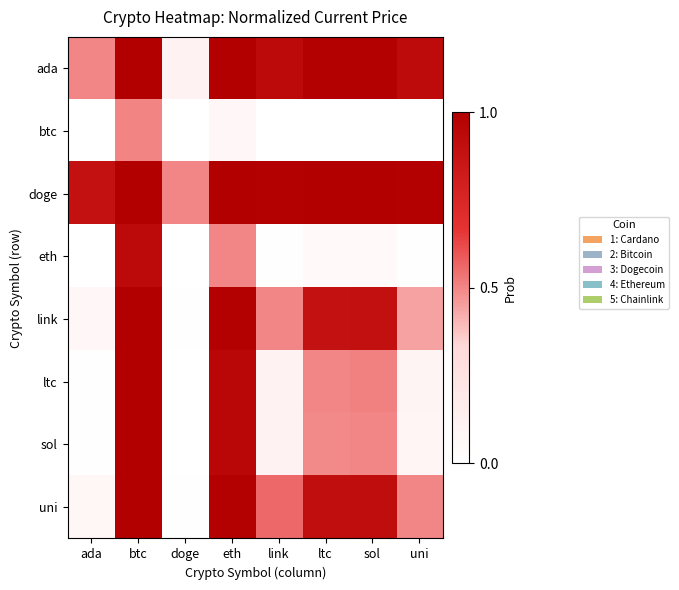

At which category is the sum across all series the highest?

btc